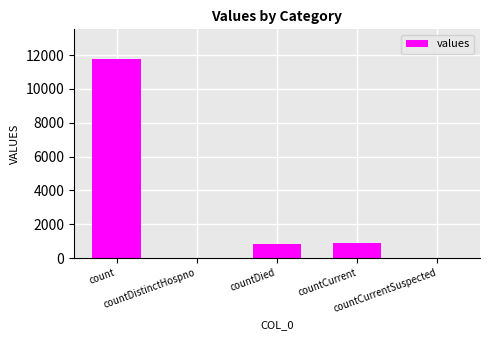

Count the number of data series in this chart.

1